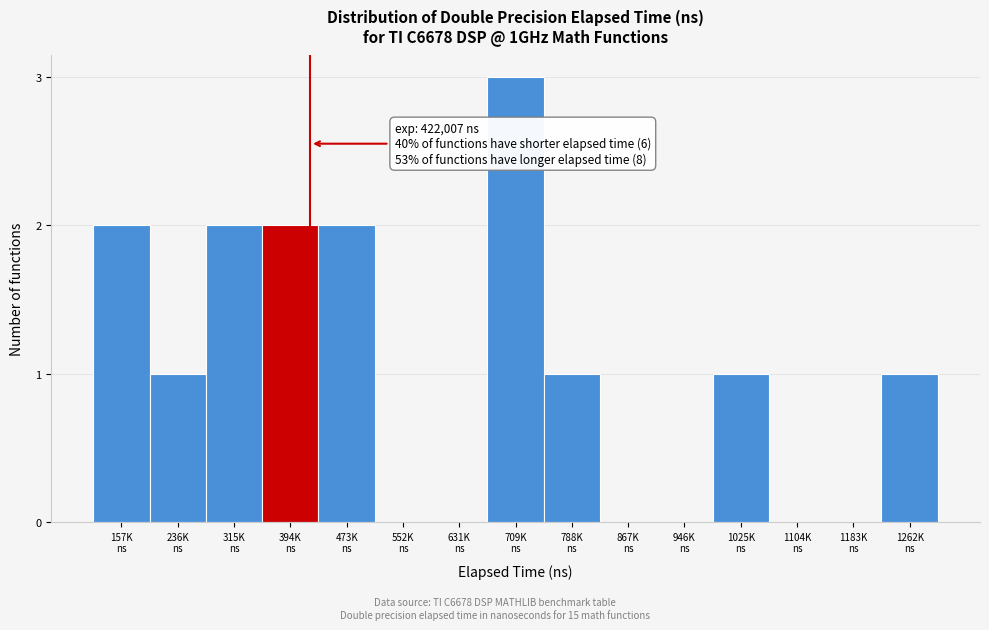

What is the maximum value shown in the chart?

3